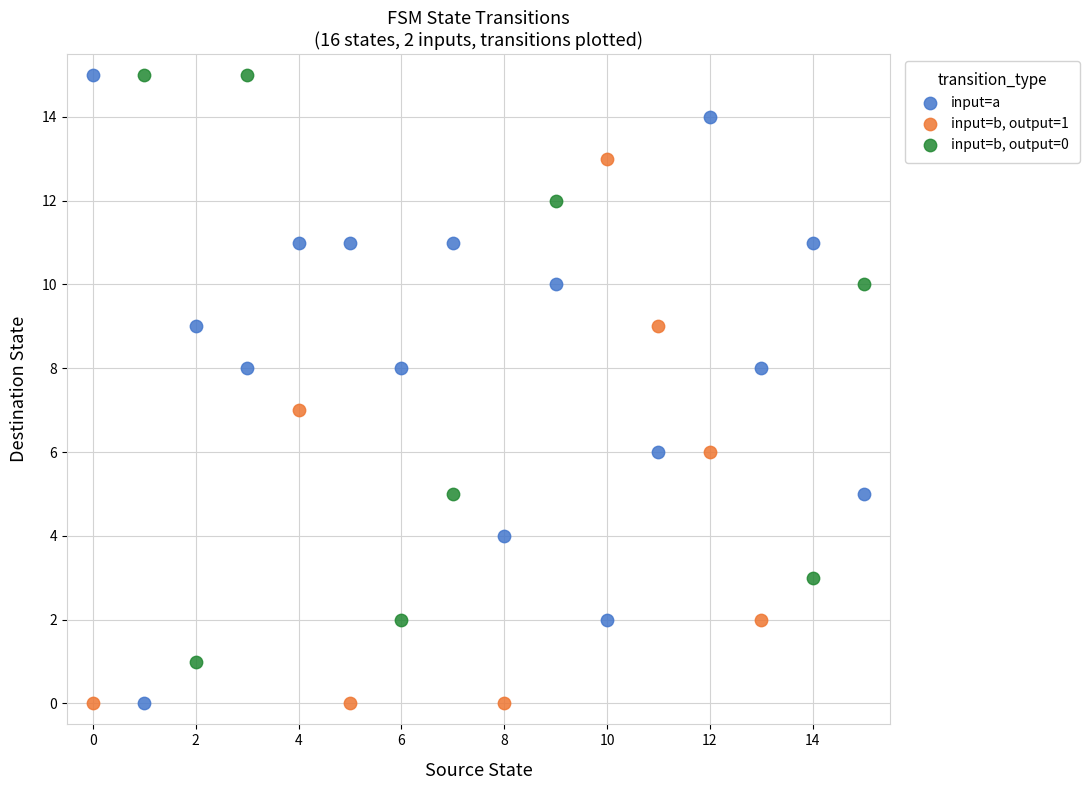

Which series has the widest spread of Y values?

input=a